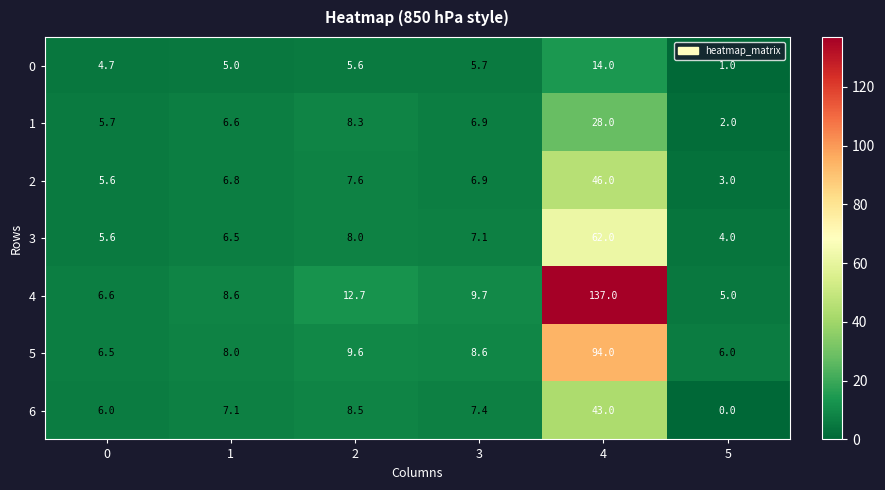

Which category has the lowest value in the 1 series?

5